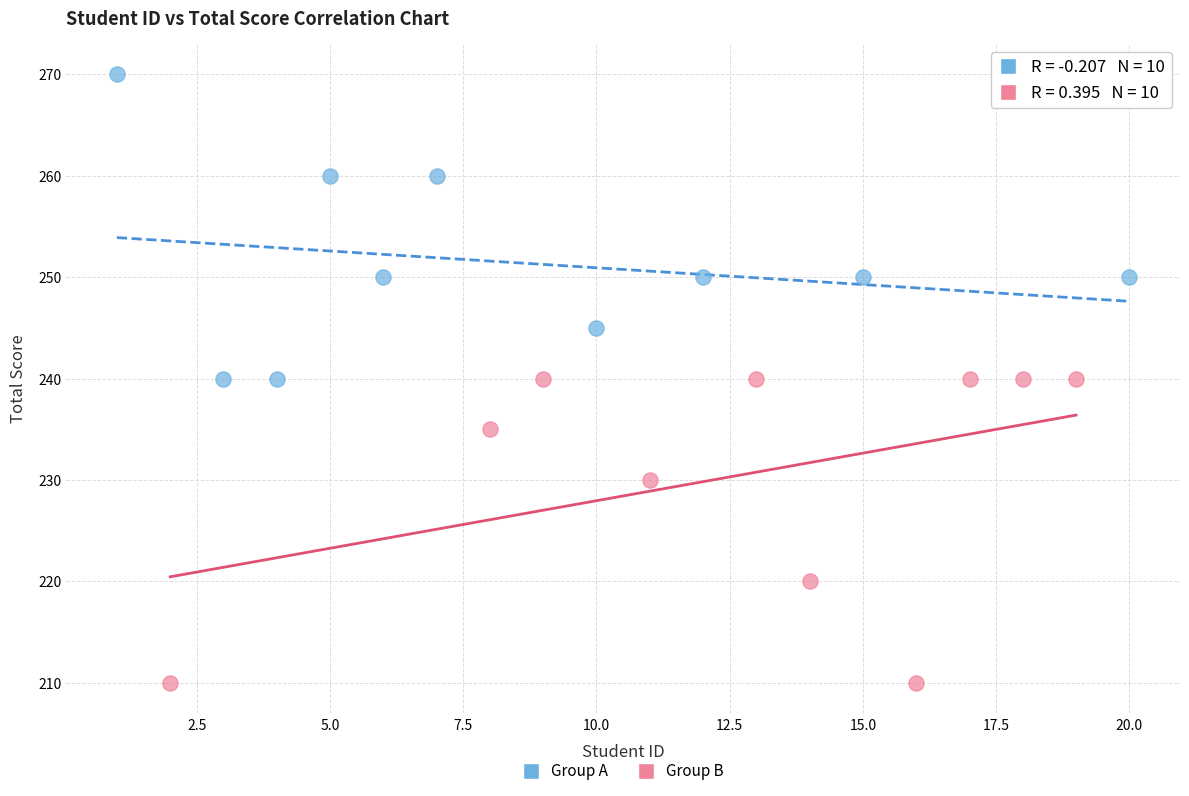

Which series reaches the minimum Y coordinate?

Group B